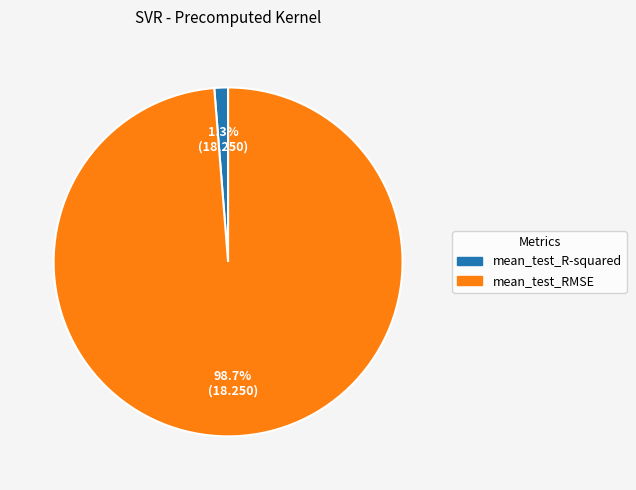

True or false: mean_test_RMSE accounts for 88% of the total.

False